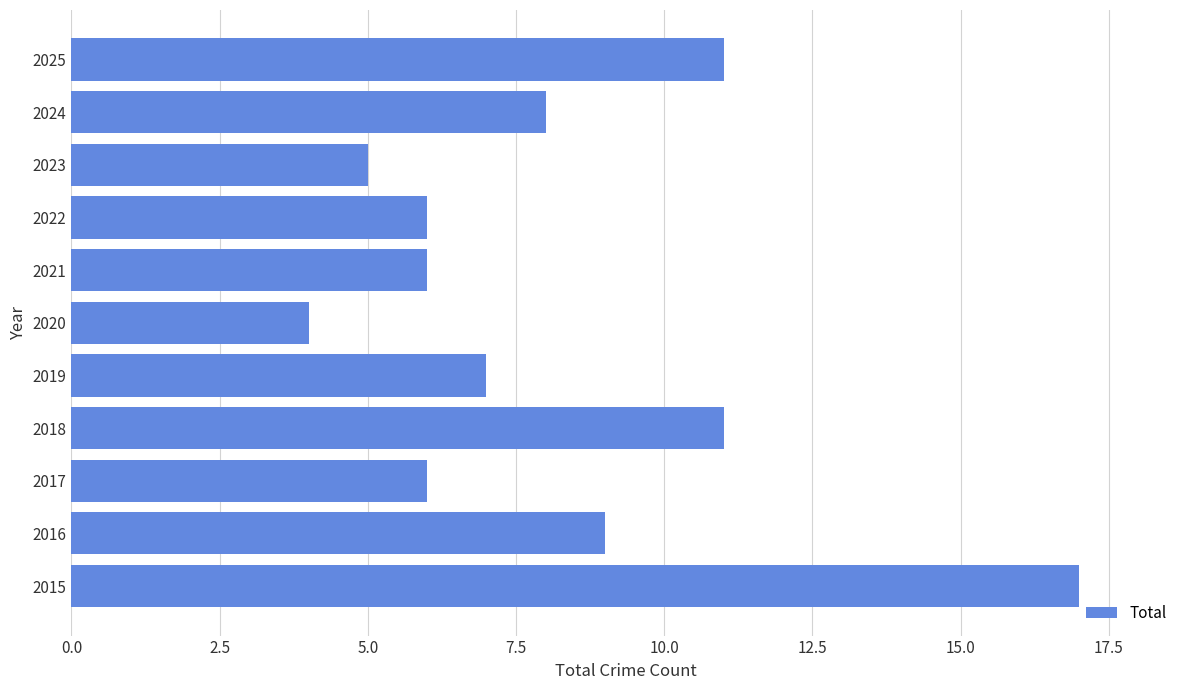

How many data points are less than 7?

5